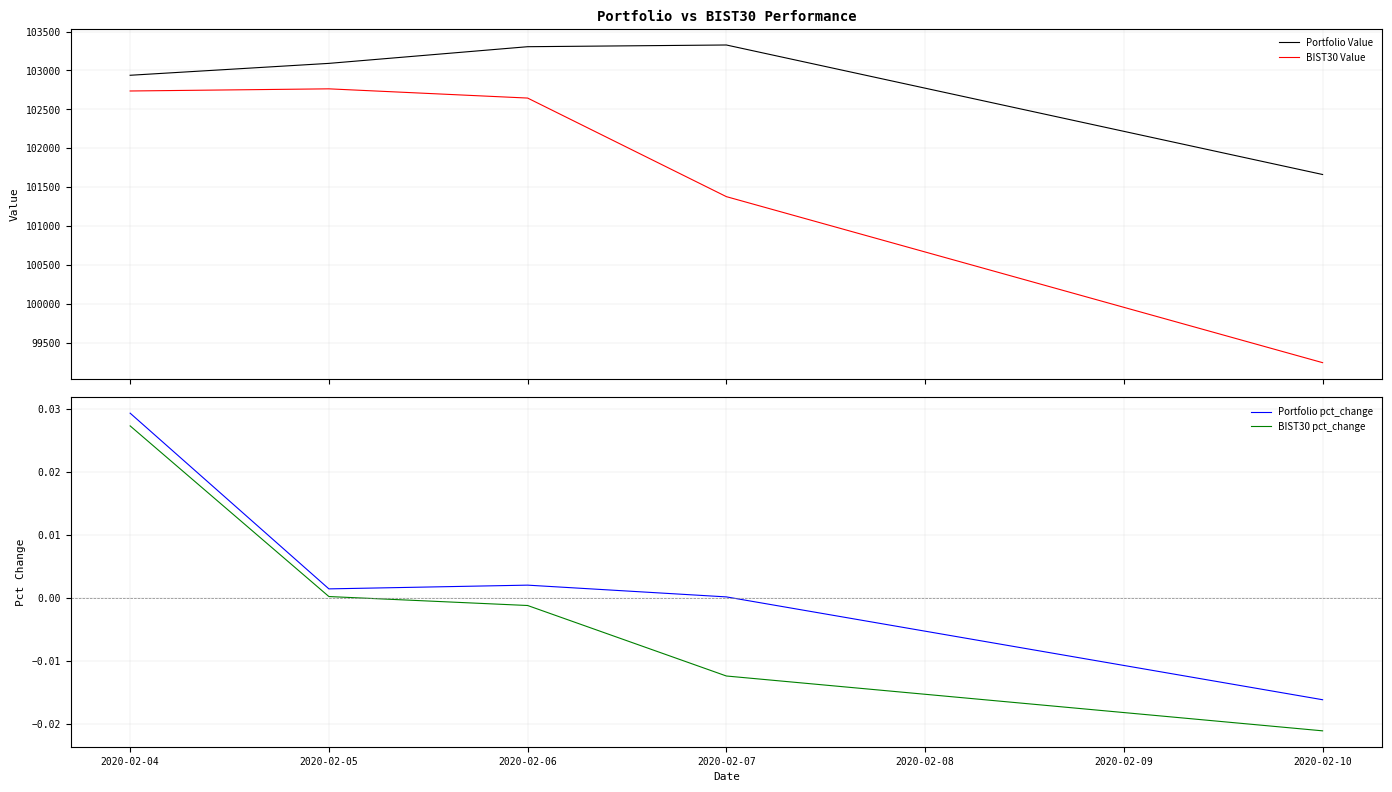

True or false: BIST30 pct_change has more than 0 points higher than both neighbors.

False